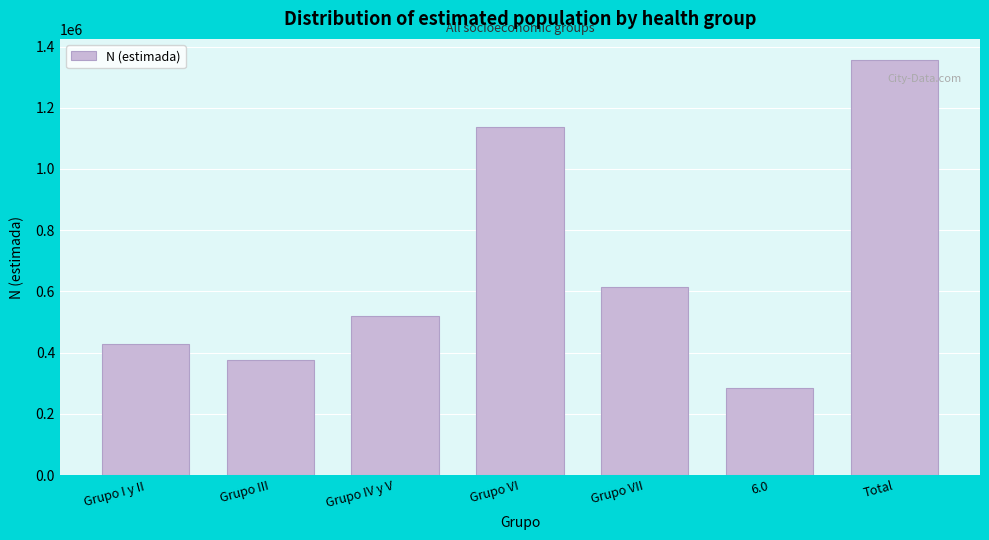

Reading left to right, extract all data points from this chart.

Grupo I y II=428158	Grupo III=375321	Grupo IV y V=521012	Grupo VI=1138479	Grupo VII=615398	6.0=286214	Total=1357062